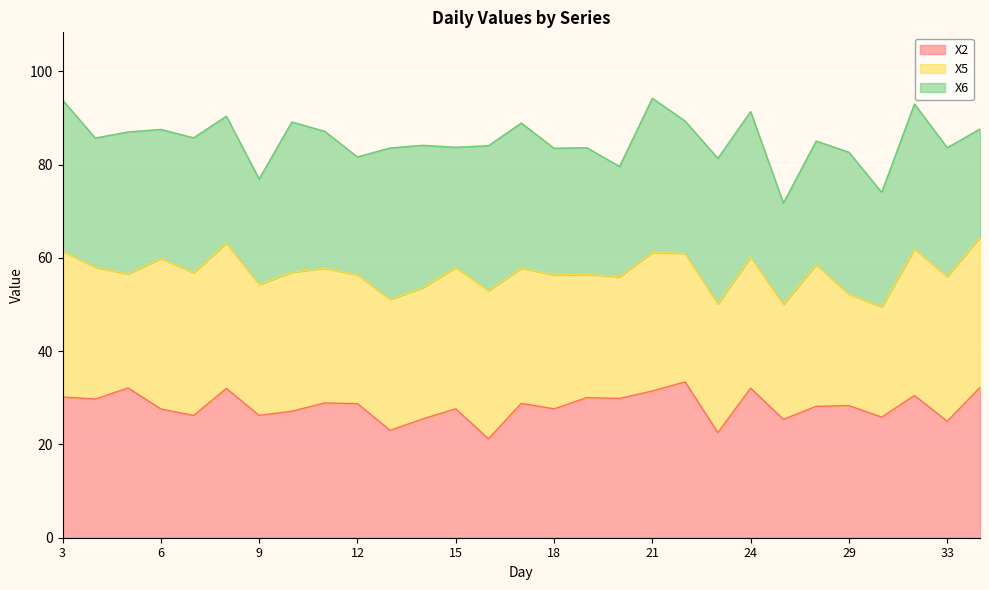

How many interior local valleys does the X2 series have?

11